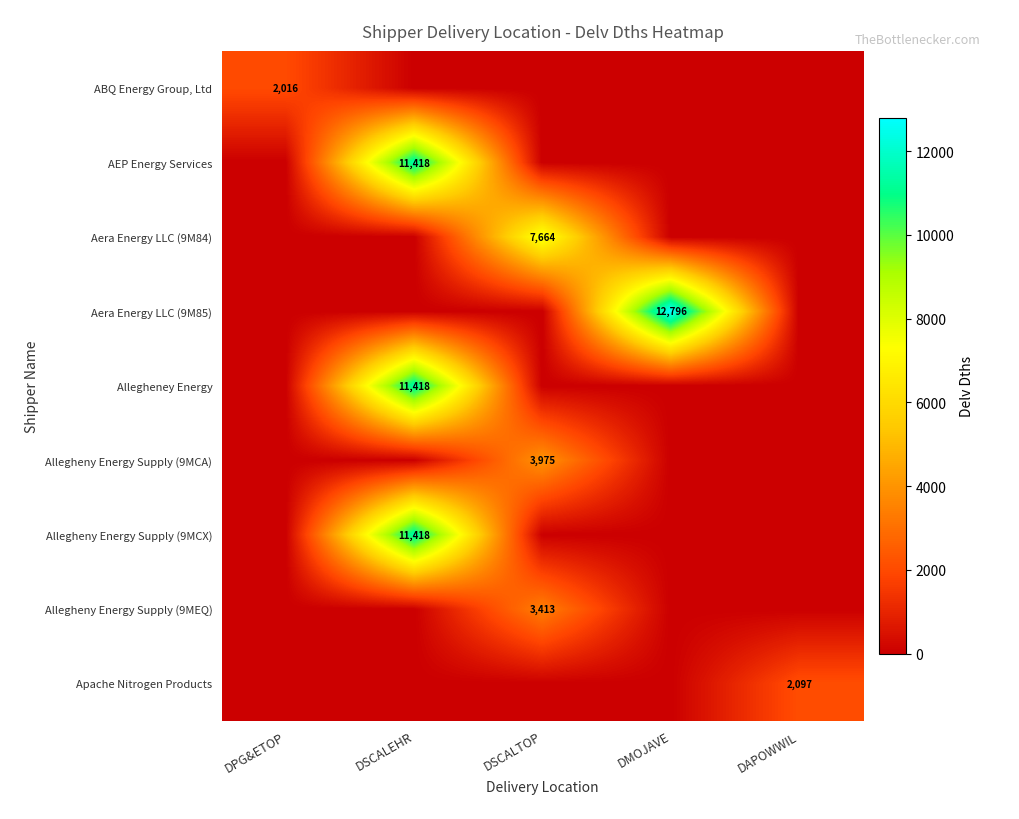

Which series changed the most between DPG&ETOP and DSCALTOP?

Aera Energy LLC (9M84)